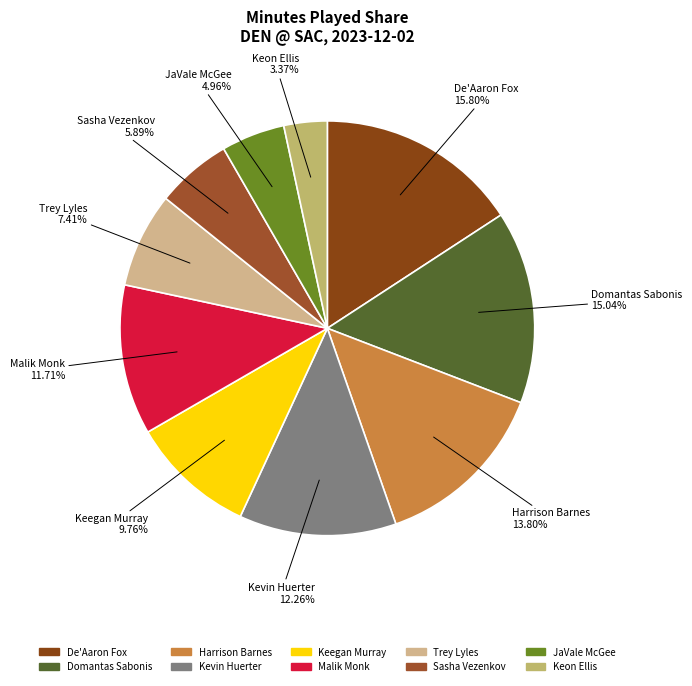

Is it true that Keon Ellis is 13% of the pie?

False